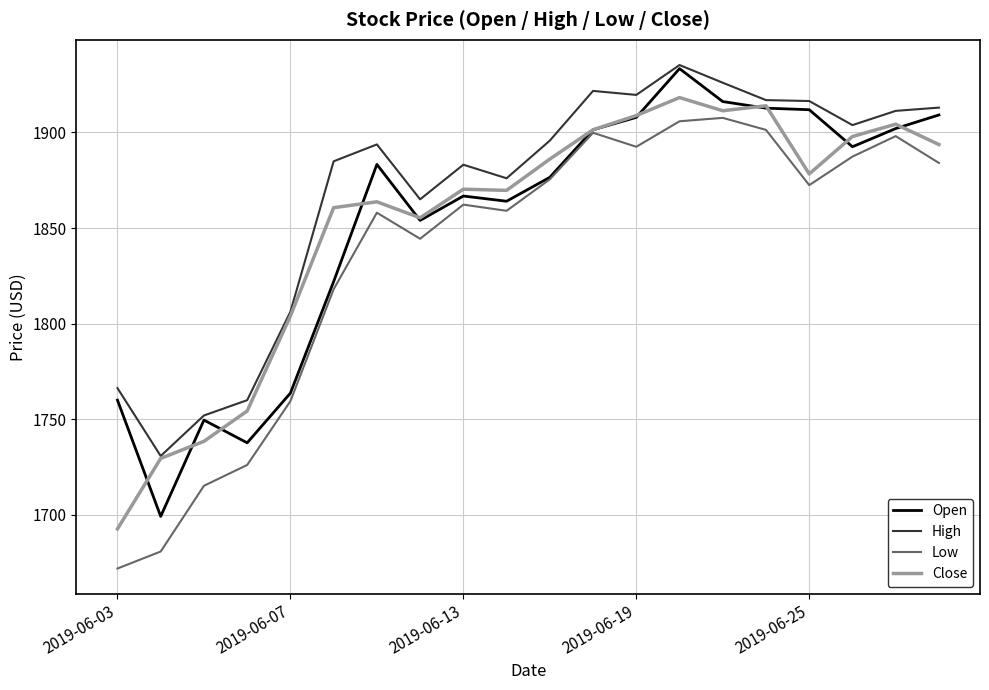

True or false: Low and High cross at least once.

False